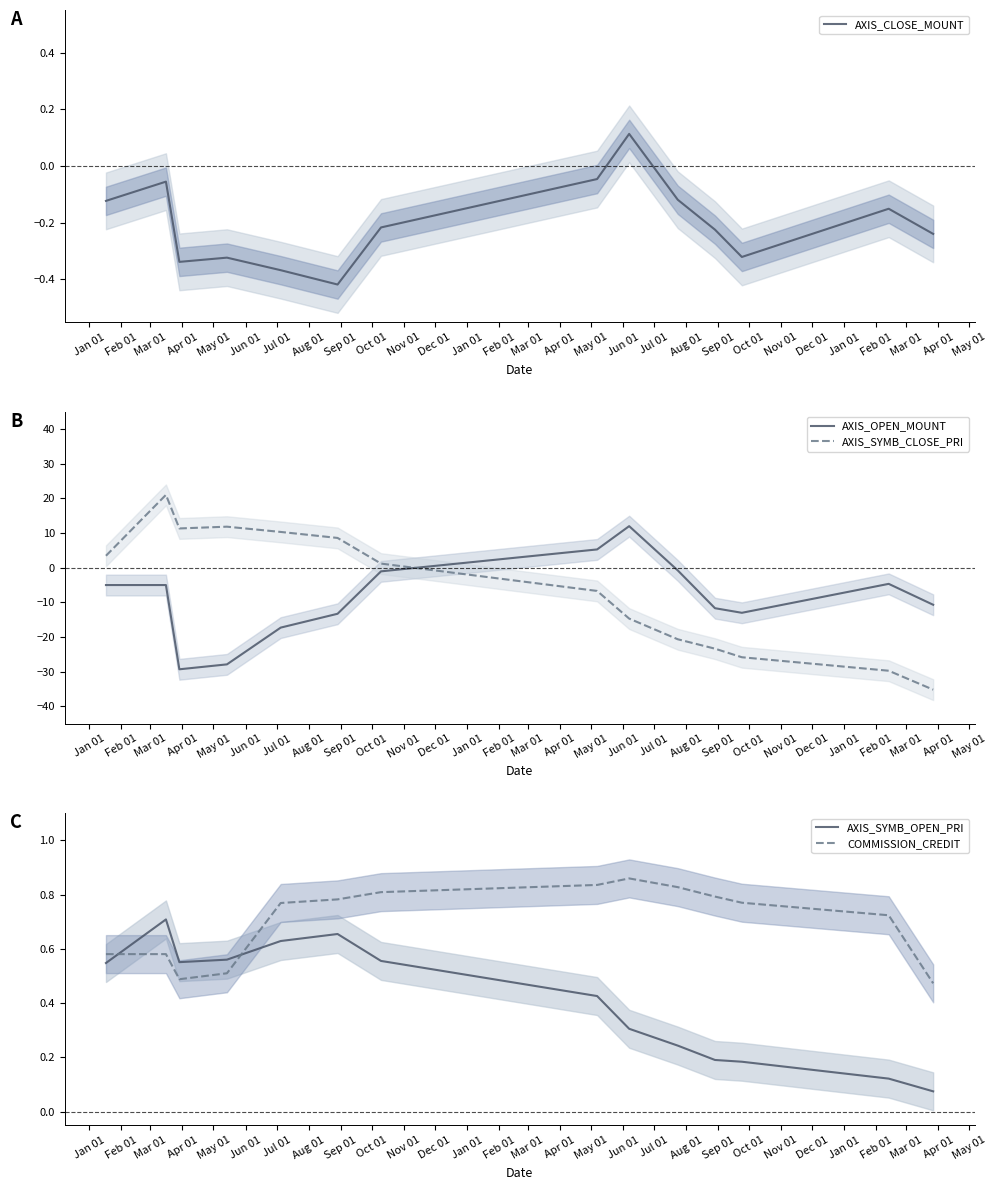

True or false: AXIS_SYMB_CLOSE_PRI and AXIS_OPEN_MOUNT cross at least once.

True